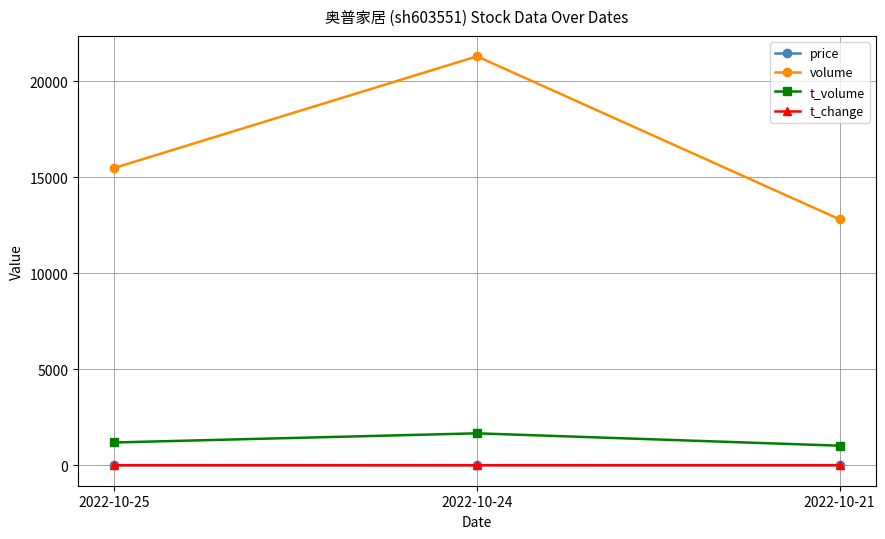

Which series has the largest range (max minus min)?

volume